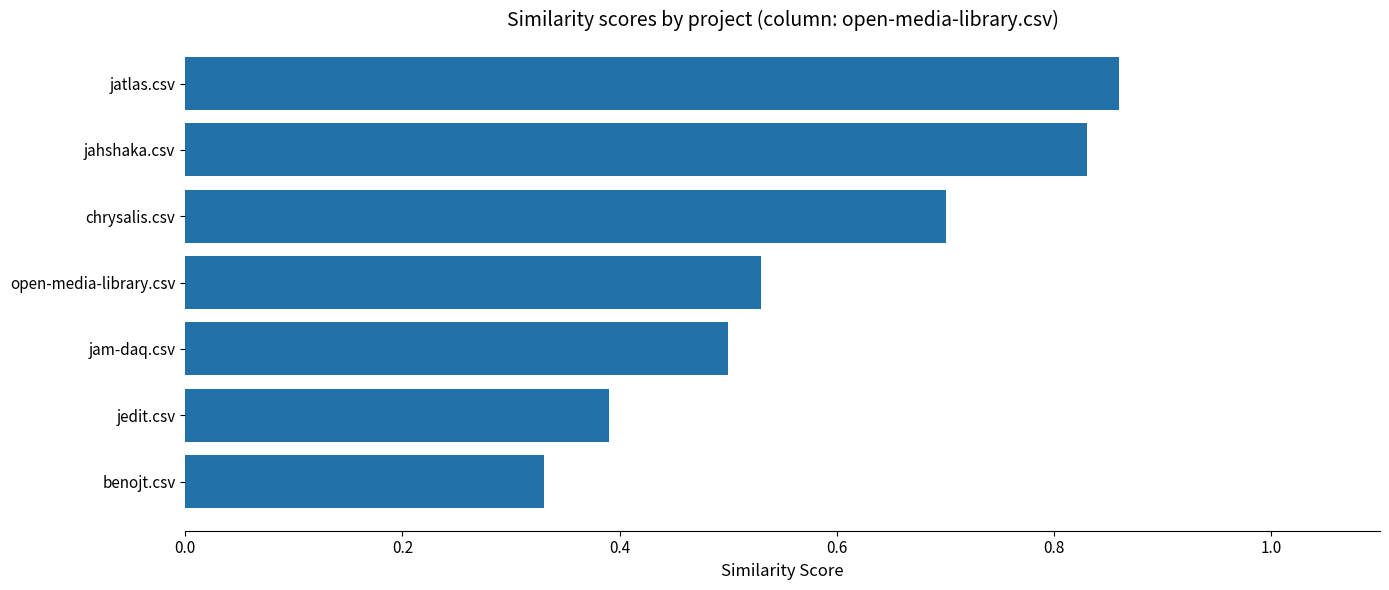

List the labels in order of value, largest first.

jatlas.csv, jahshaka.csv, chrysalis.csv, open-media-library.csv, jam-daq.csv, jedit.csv, benojt.csv